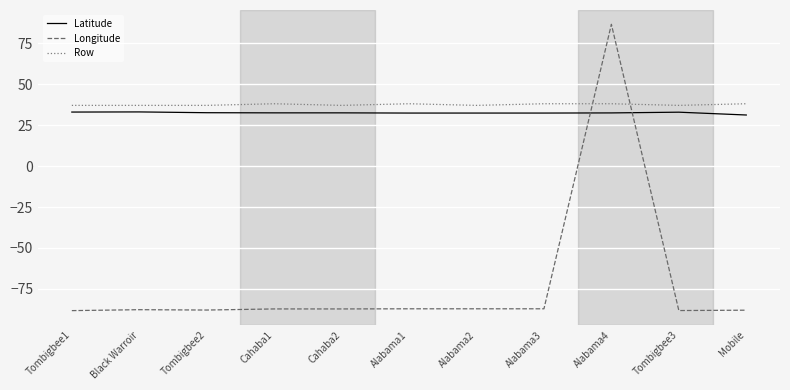

What is the difference between the highest and lowest values at Tombigbee1?

125.2